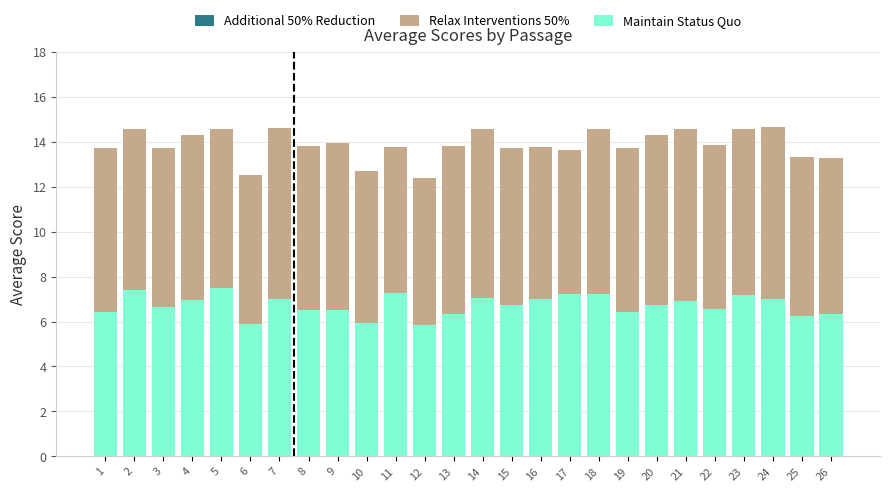

What is the total value across all series at 23?

14.6